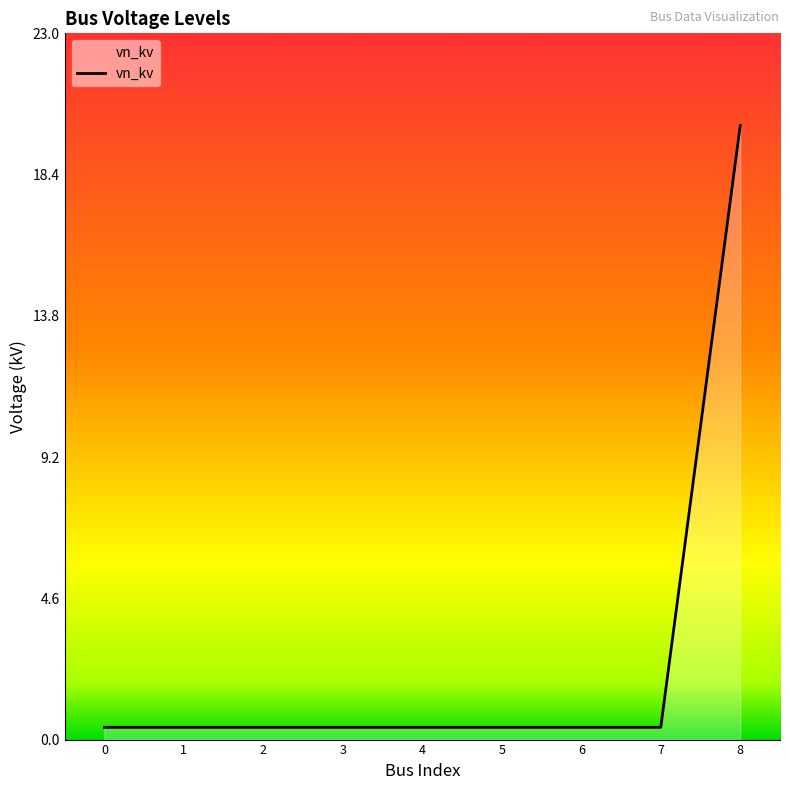

True or false: the data shows 0.4 at 2.

True